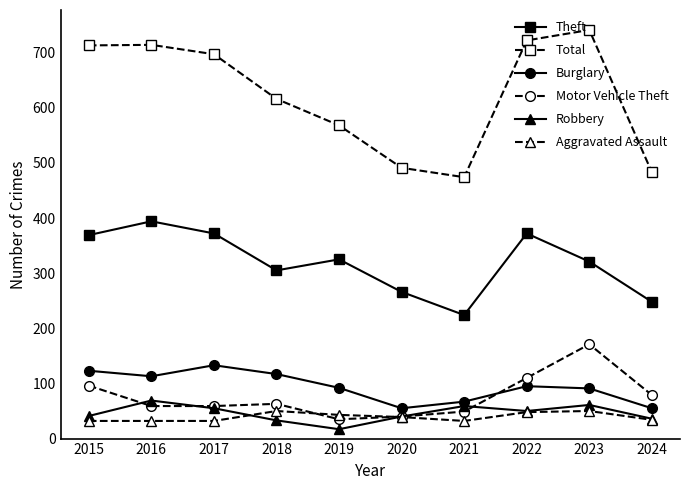

What is the sum of all Robbery values?

461